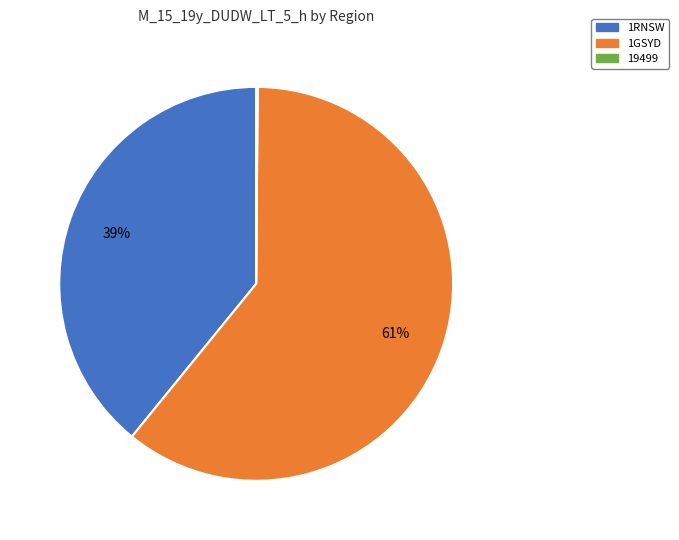

To the nearest percent, what is the average slice percentage?

33%